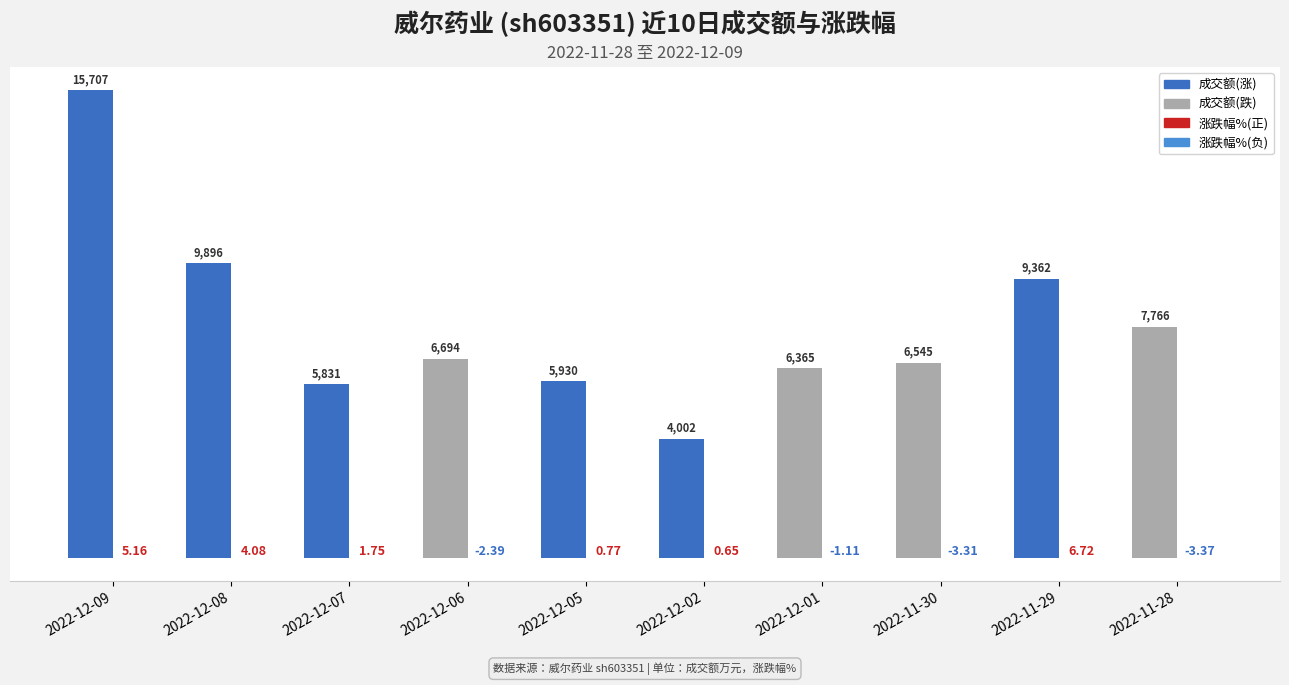

At which category is the sum across all series the highest?

2022-12-09